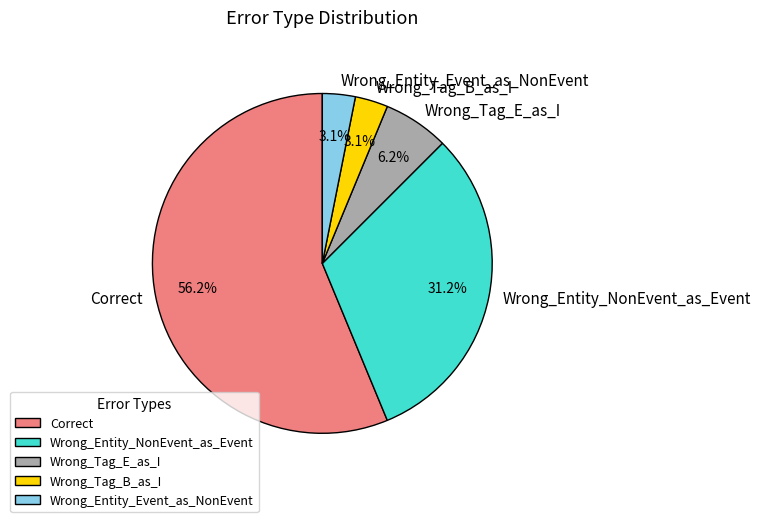

True or false: Correct accounts for 64% of the total.

False